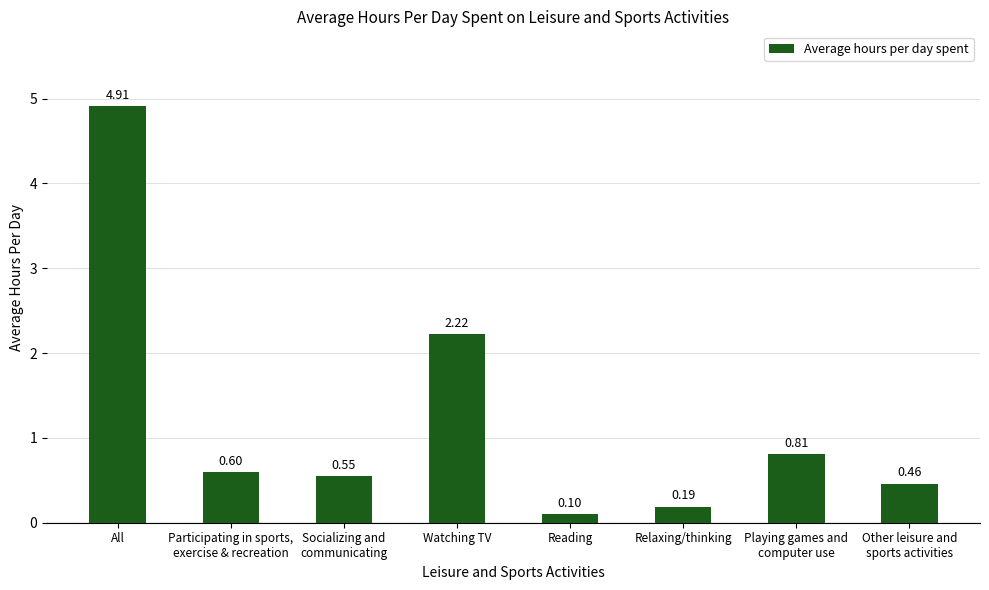

Rank the categories by value from highest to lowest.

All, Watching TV, Playing games and
computer use, Participating in sports,
exercise & recreation, Socializing and
communicating, Other leisure and
sports activities, Relaxing/thinking, Reading